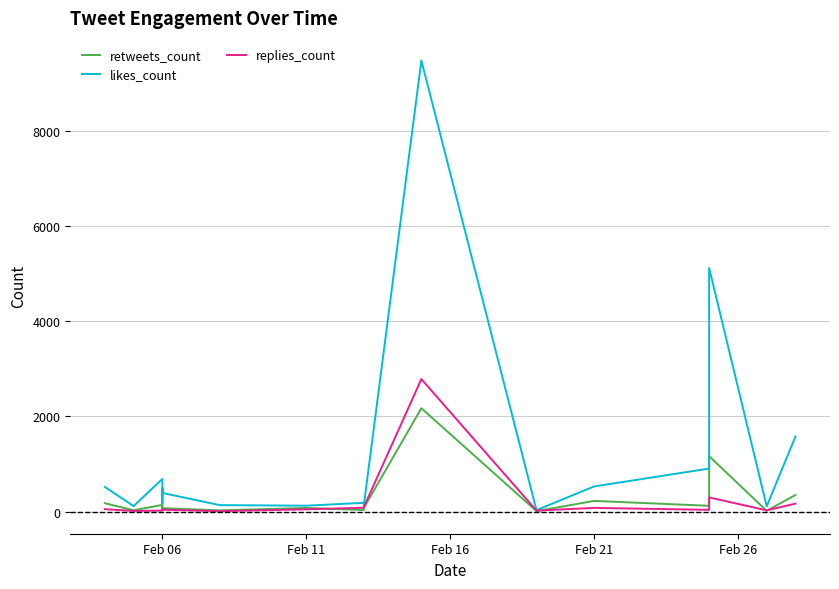

Rank the series by their maximum value, from highest to lowest.

likes_count, replies_count, retweets_count